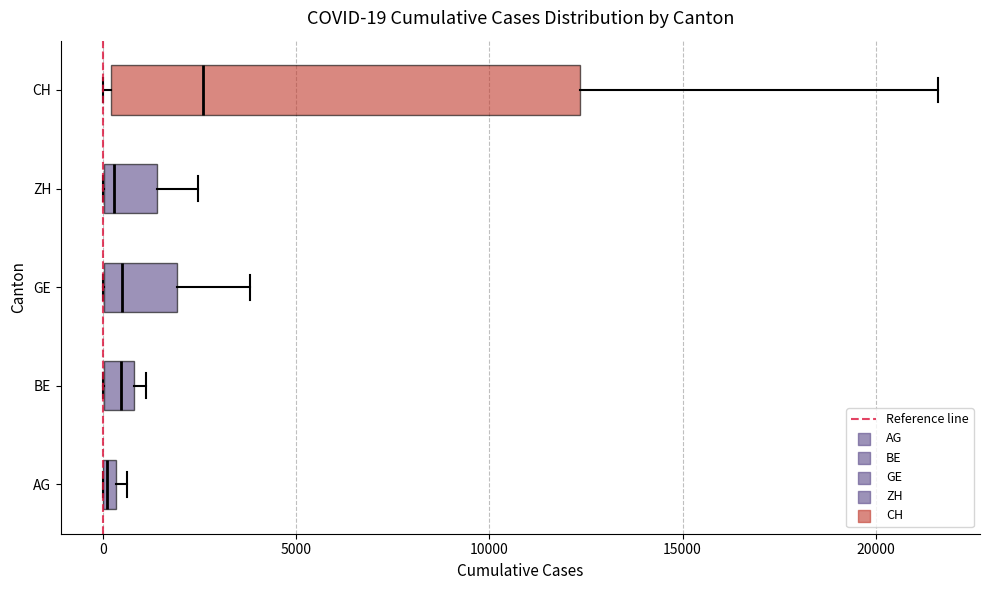

Which box is the widest, from its left edge to its right edge?

CH